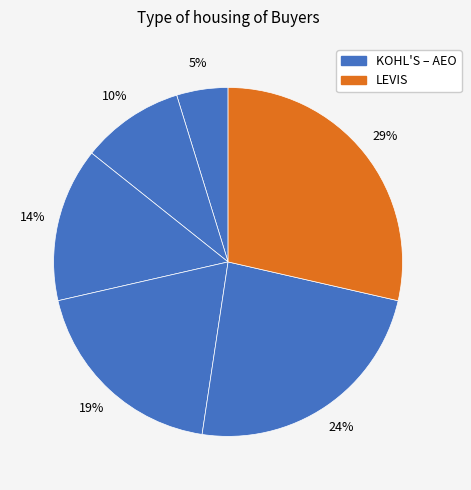

How many slices are in this pie chart?

6